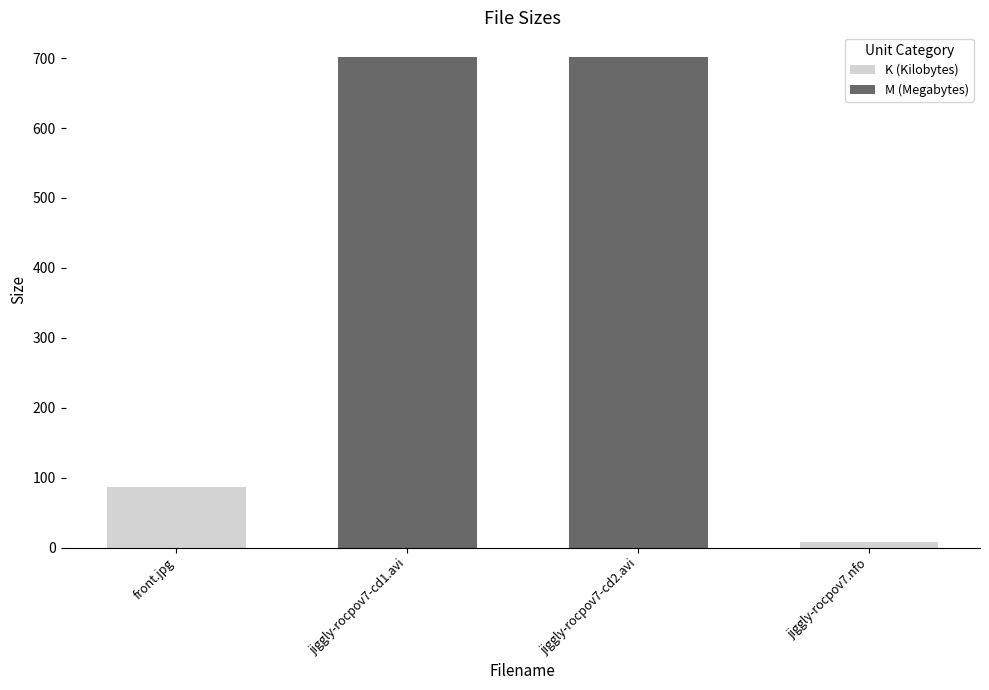

The value at jiggly-rocpov7-cd2.avi is 701.5. True or false?

True